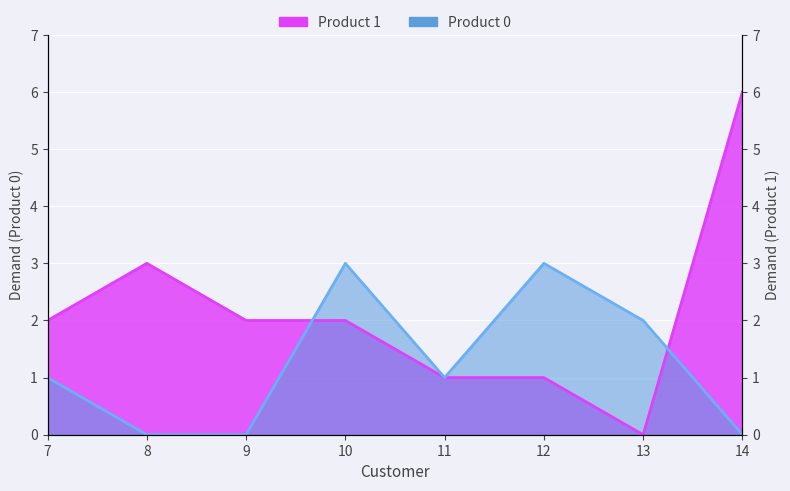

The value of Product 0 at 8 is 0. True or false?

True